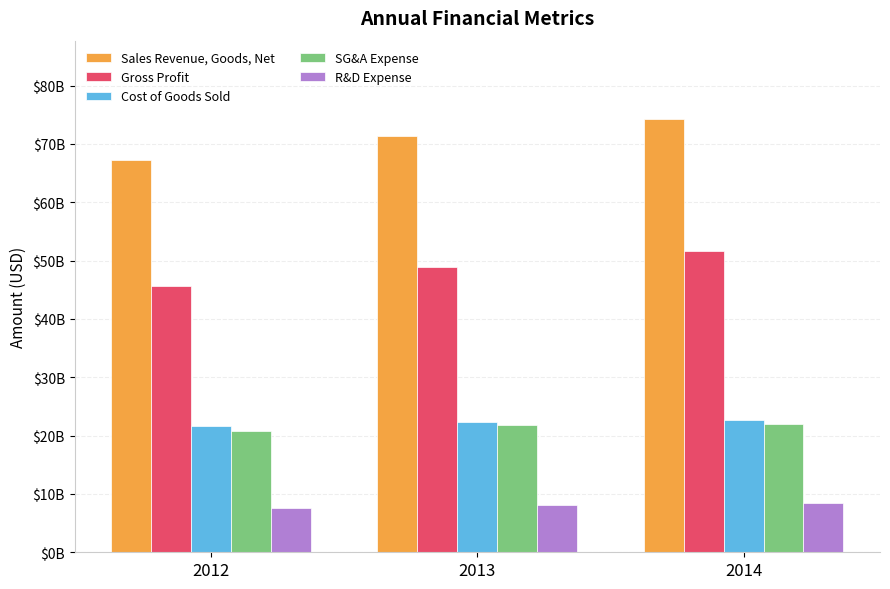

What are all the series names shown in the legend?

Sales Revenue, Goods, Net, Gross Profit, Cost of Goods Sold, SG&A Expense, R&D Expense